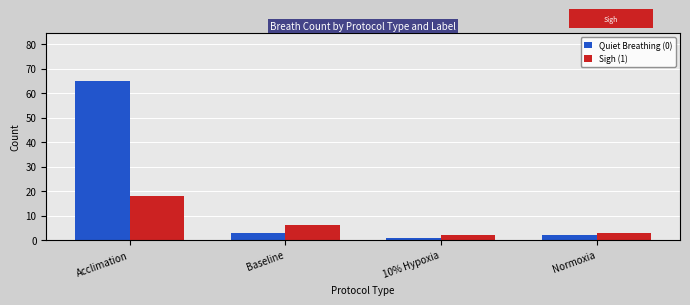

What is the sum of all Quiet Breathing (0) values?

71